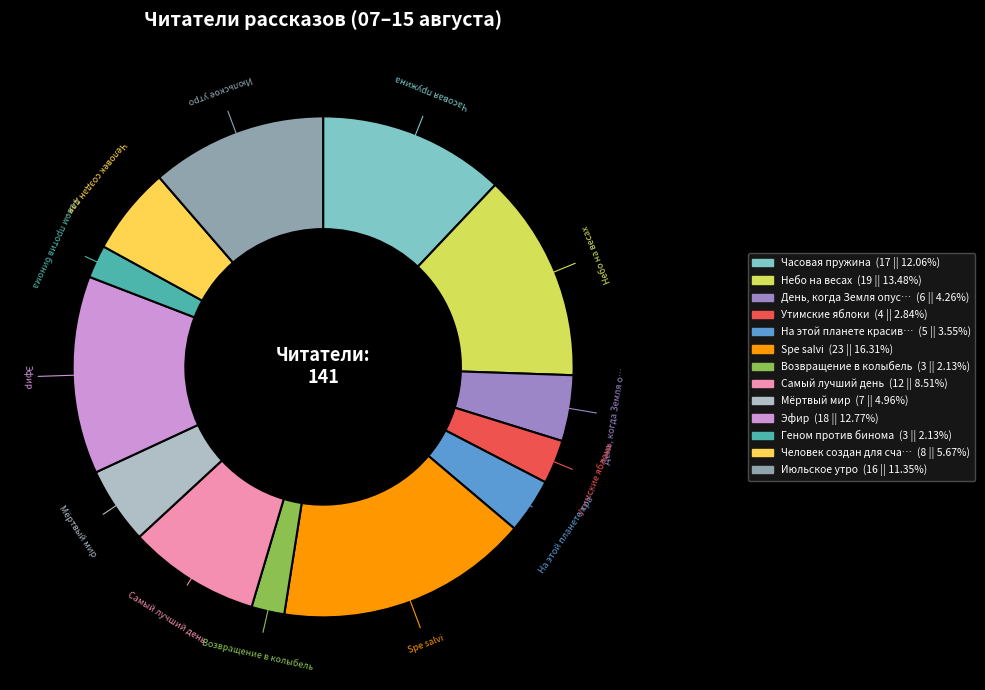

Is there any slice that represents more than half of the pie?

No